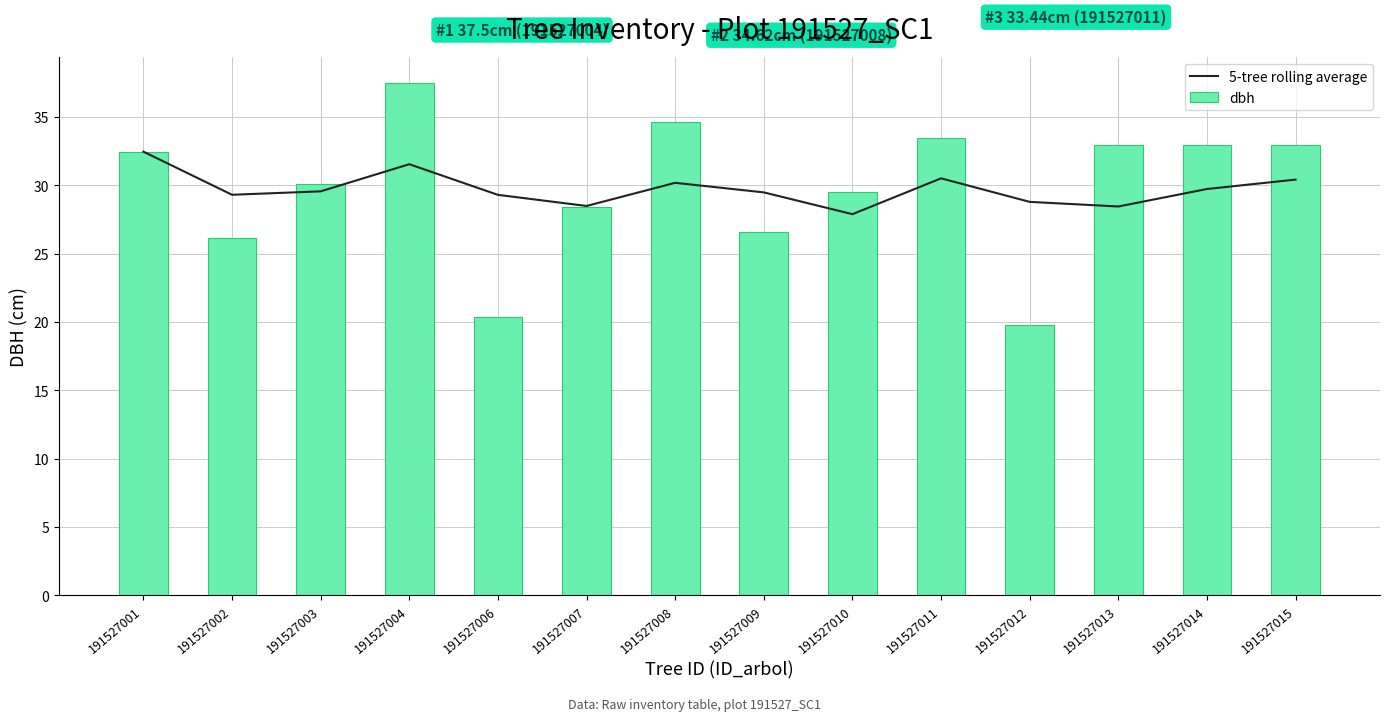

Does the chart contain any negative values?

No